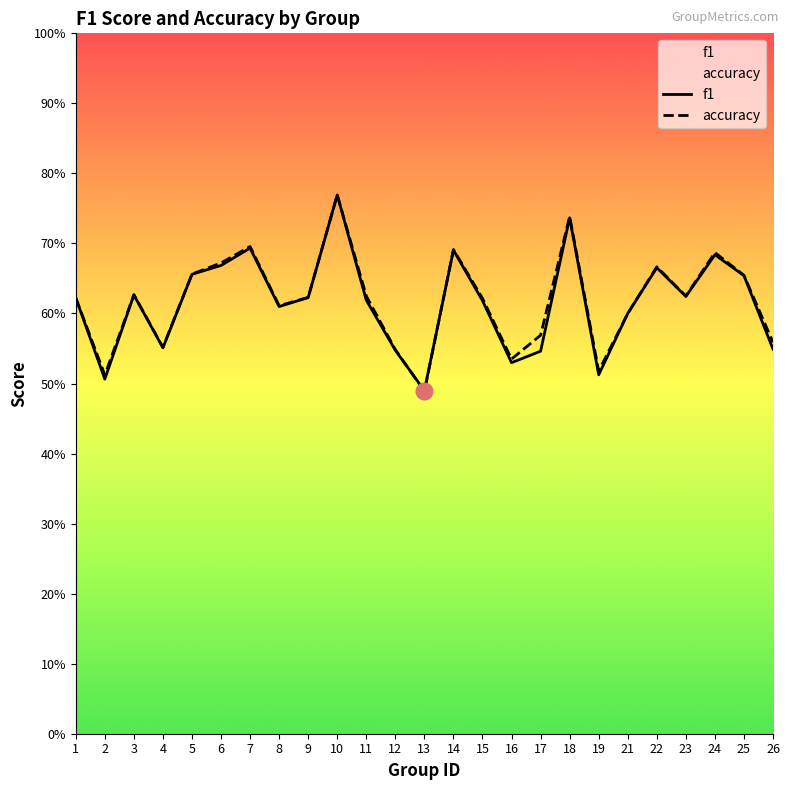

How many intersections are there between f1 and accuracy?

2